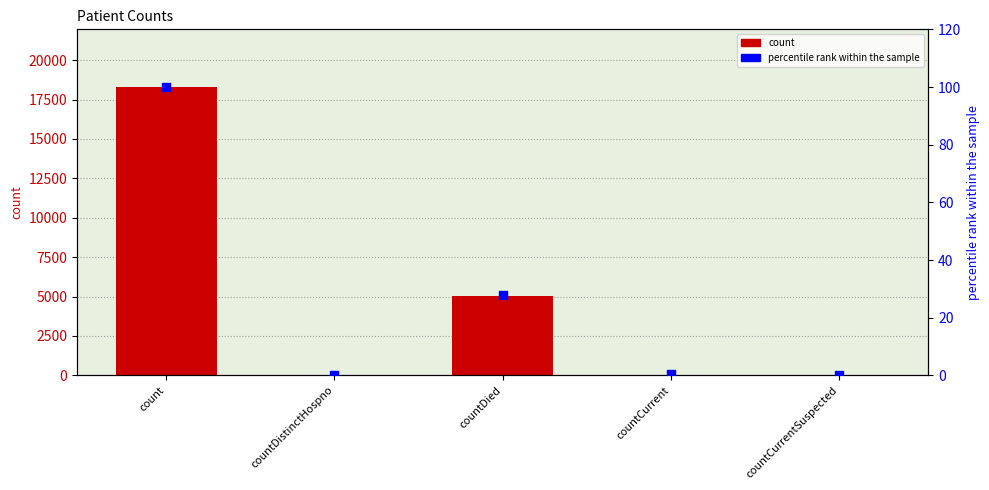

Which series contains the lowest Y value?

count